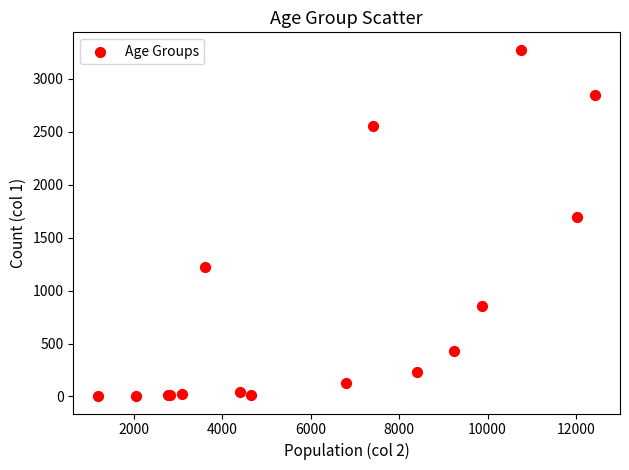

What Y value in the scatter plot is closest to 1638?

1690